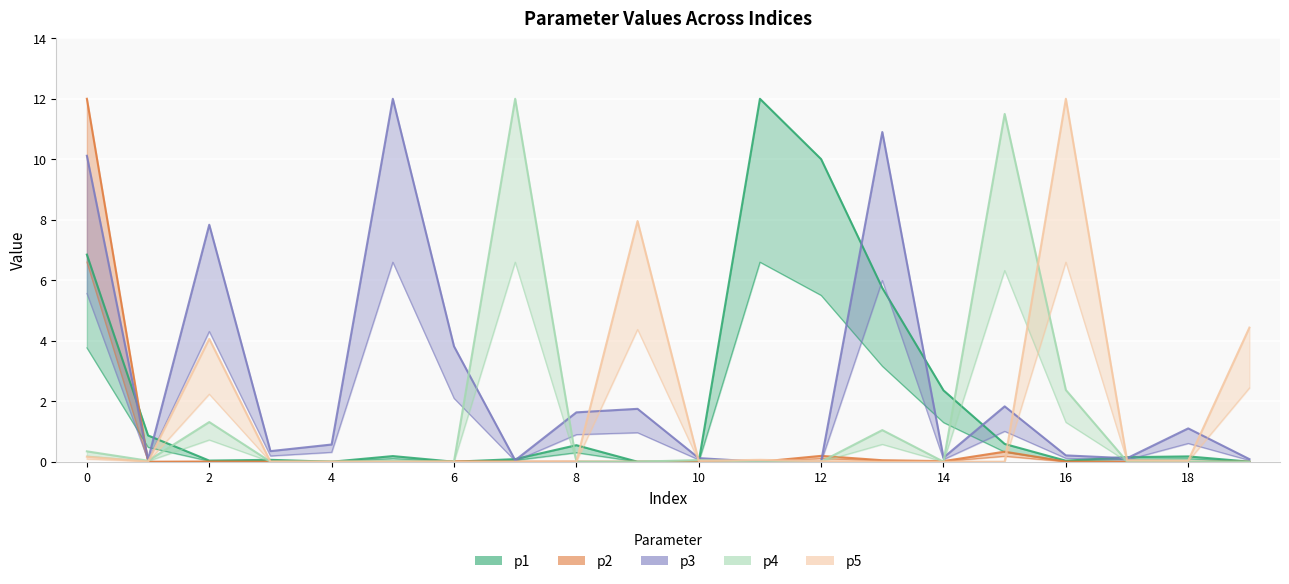

What is the highest value of the p5 series?

12.0